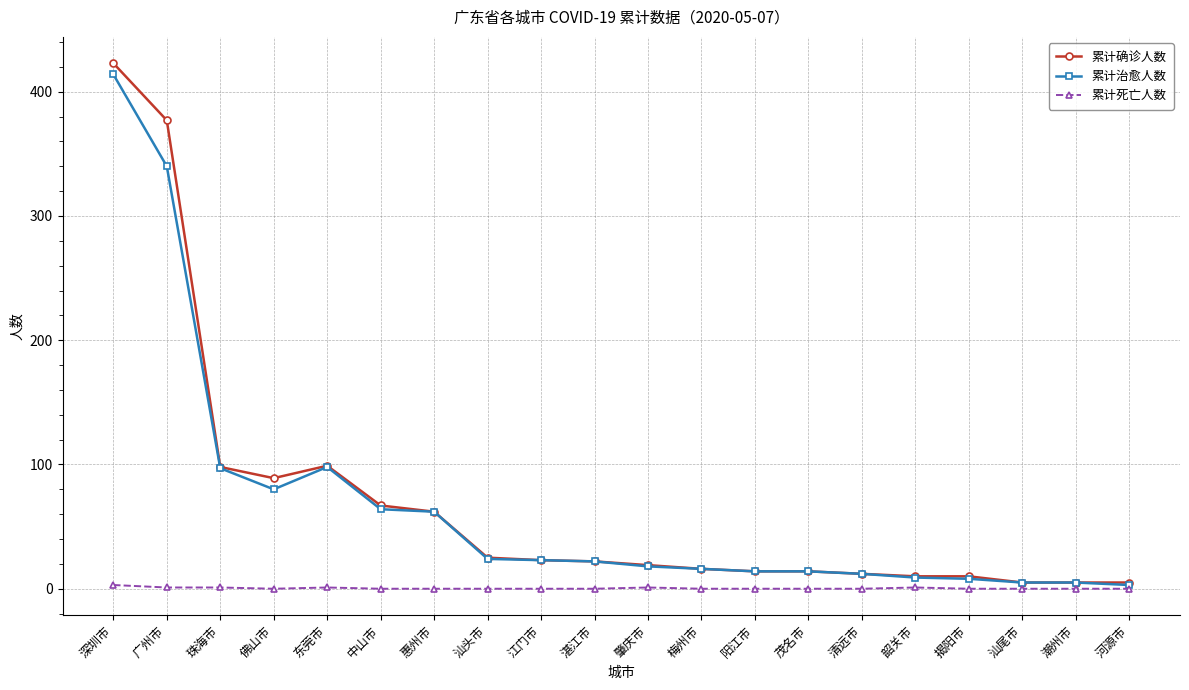

What is the sum of all 累计治愈人数 values?

1328